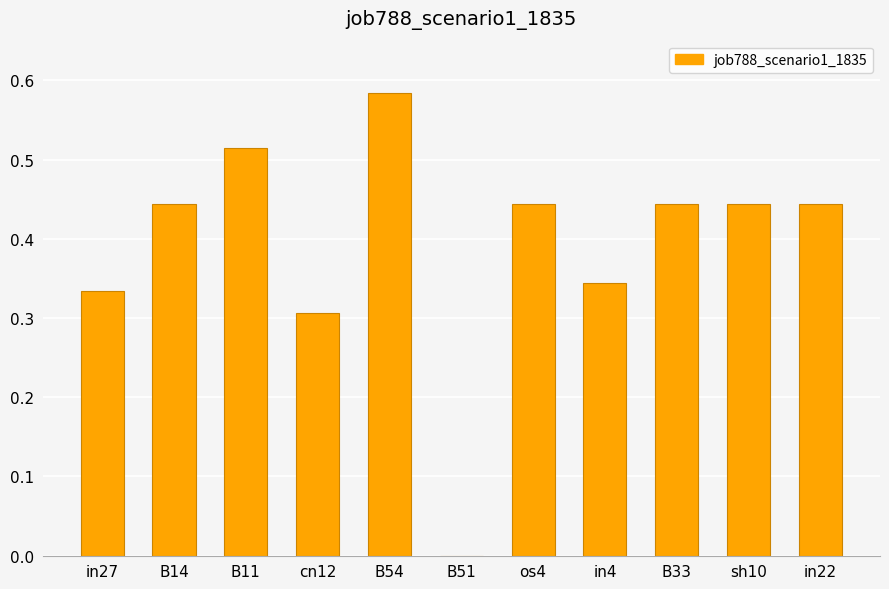

True or false: the data shows 0.8 at sh10.

False